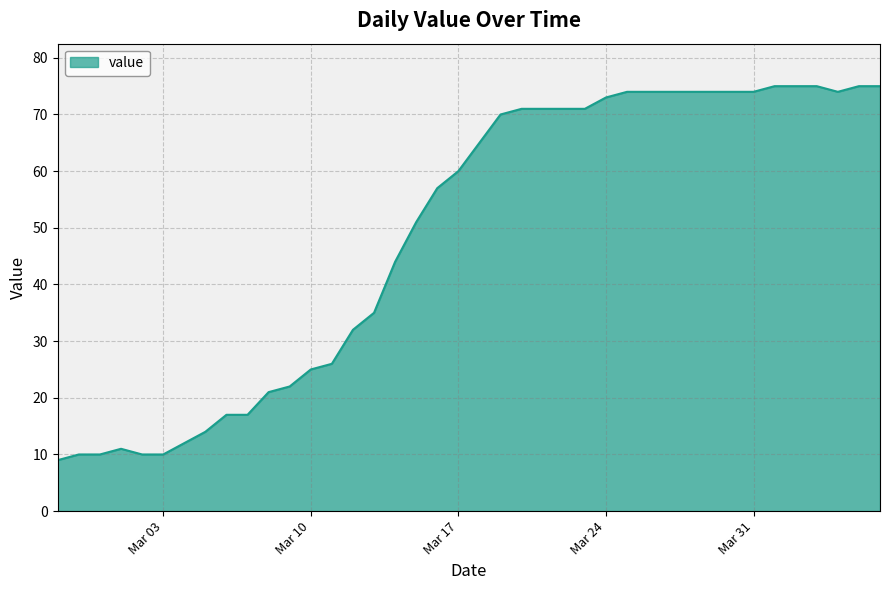

What is the minimum value shown in the chart?

9